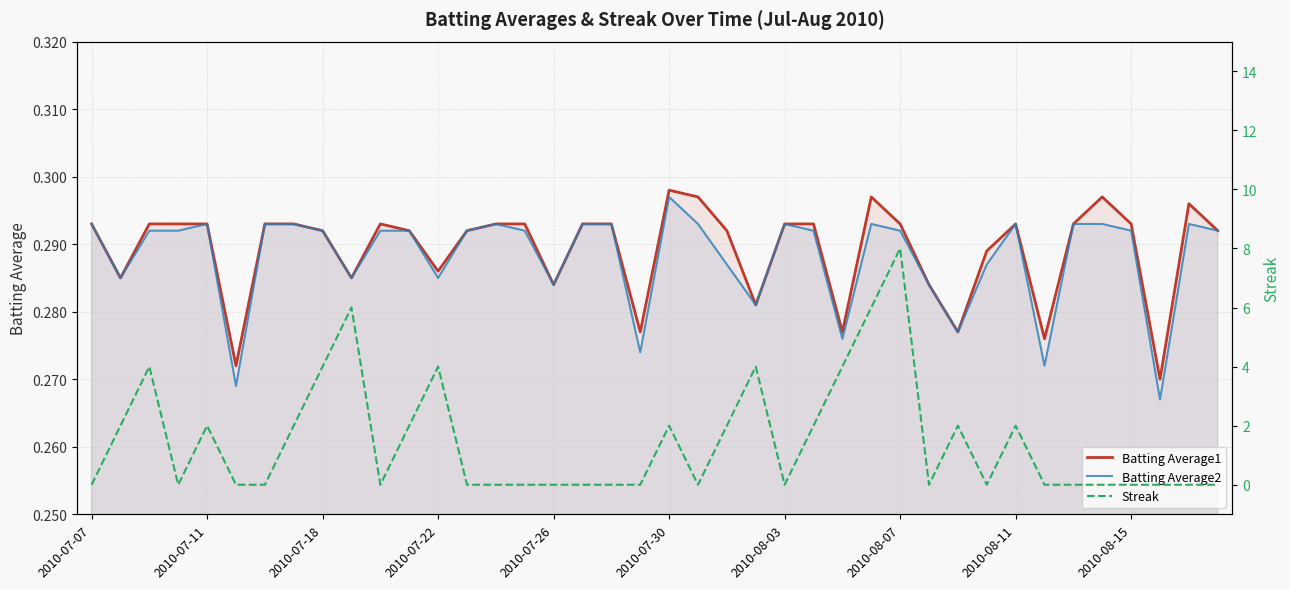

Reading right to left, extract all data points from this chart.

Batting Average1: 0.3	0.3	0.3	0.3	0.3	0.3	0.3	0.3	0.3	0.3	0.3	0.3	0.3	0.3	0.3	0.3	0.3	0.3	0.3	0.3	0.3	0.3	0.3	0.3	0.3	0.3	0.3	0.3	0.3	0.3	0.3	0.3	0.3	0.3	0.3	0.3	0.3	0.3	0.3	0.3
Batting Average2: 0.3	0.3	0.3	0.3	0.3	0.3	0.3	0.3	0.3	0.3	0.3	0.3	0.3	0.3	0.3	0.3	0.3	0.3	0.3	0.3	0.3	0.3	0.3	0.3	0.3	0.3	0.3	0.3	0.3	0.3	0.3	0.3	0.3	0.3	0.3	0.3	0.3	0.3	0.3	0.3
Streak: 0.0	0.0	0.0	0.0	0.0	0.0	0.0	2.0	0.0	2.0	0.0	8.0	6.0	4.0	2.0	0.0	4.0	2.0	0.0	2.0	0.0	0.0	0.0	0.0	0.0	0.0	0.0	4.0	2.0	0.0	6.0	4.0	2.0	0.0	0.0	2.0	0.0	4.0	2.0	0.0